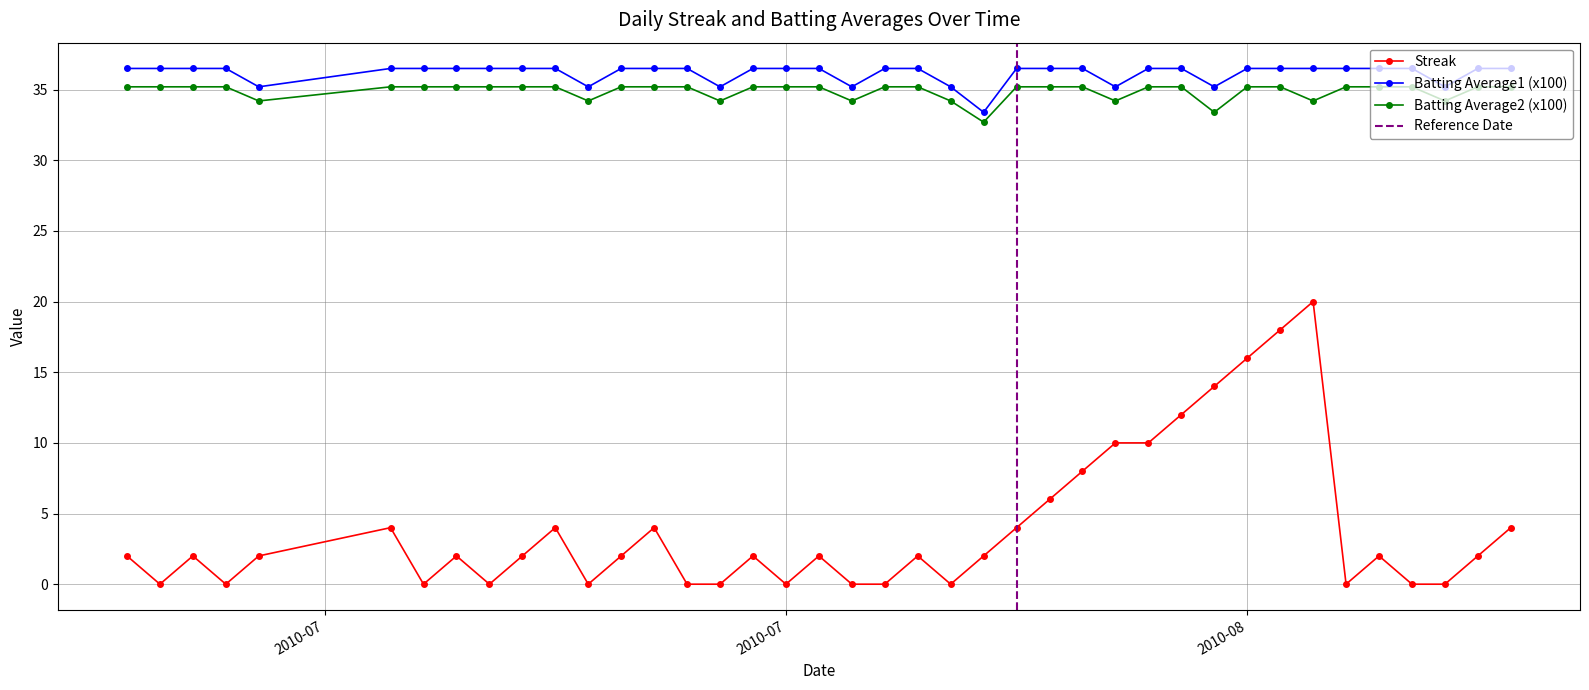

How many categories are shown in the chart?

40